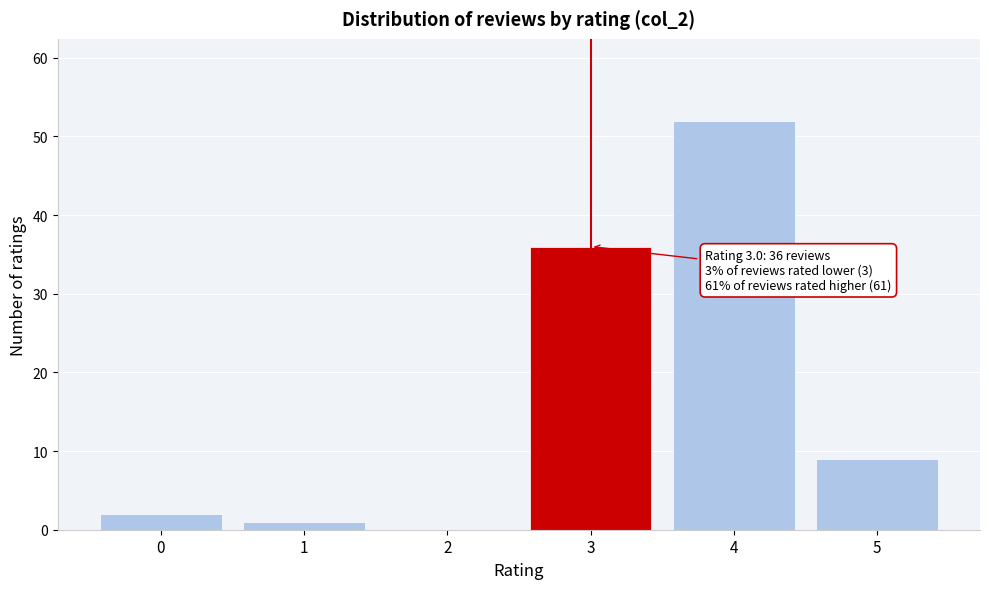

Reading left to right, transcribe all the data shown in this chart.

0=2	1=1	2=0	3=36	4=52	5=9